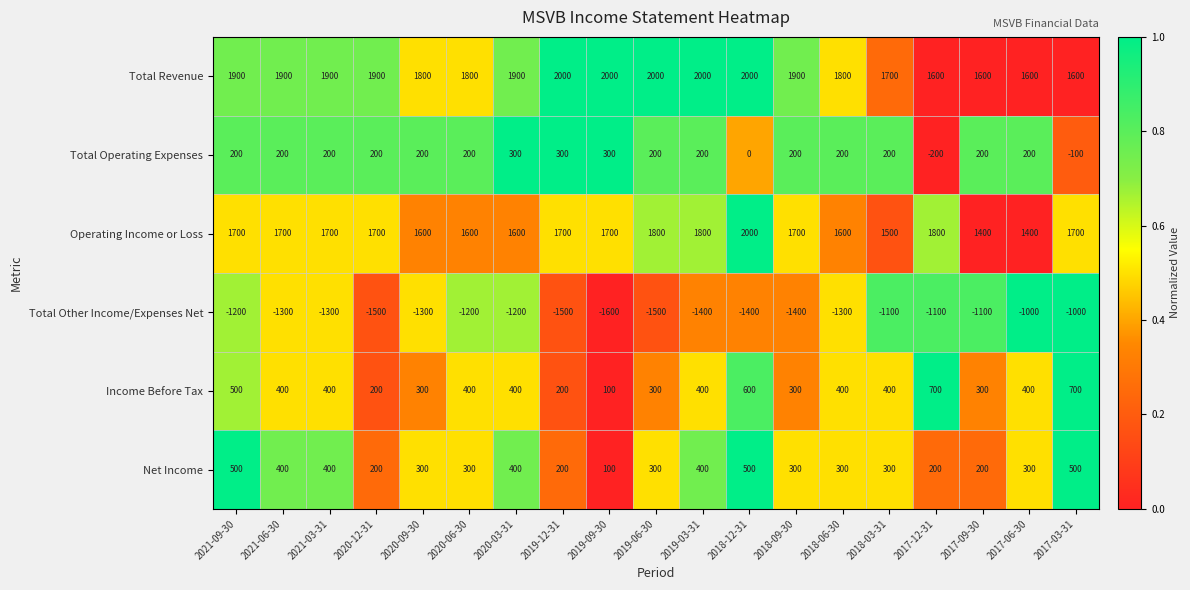

What is the smallest value displayed?

-1600